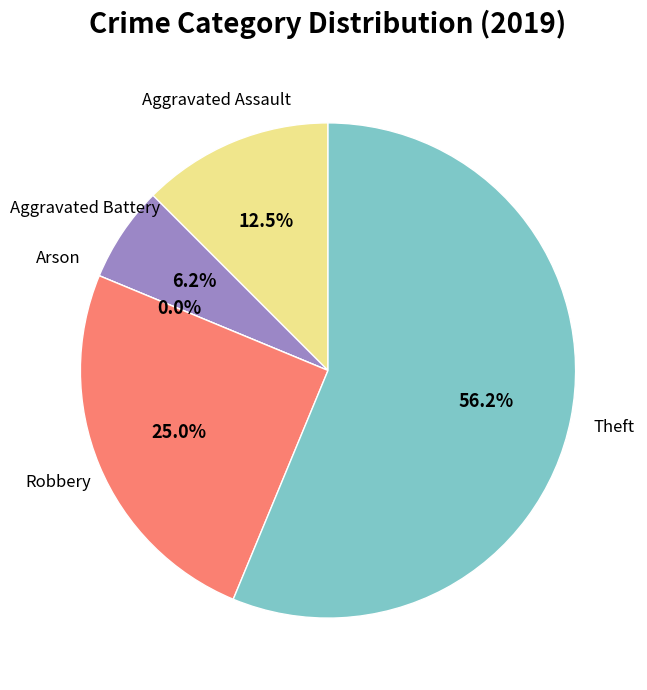

How many segments does this pie chart have?

5